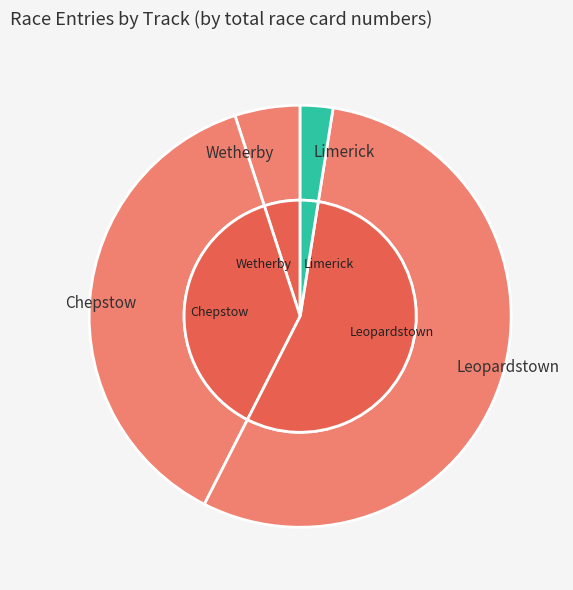

Between Limerick and Chepstow, which is larger?

Chepstow